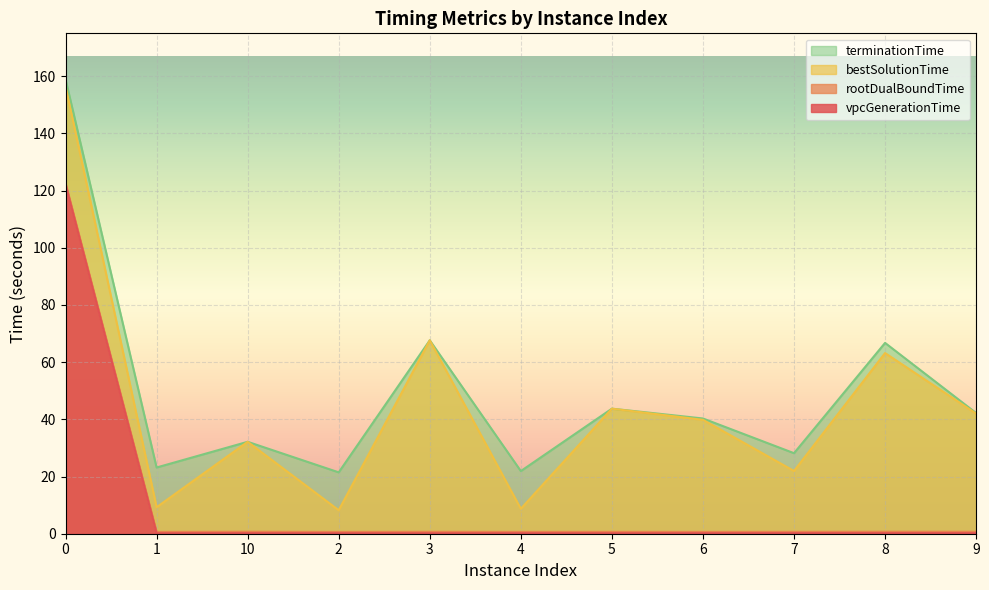

At which label does terminationTime reach its minimum?

2